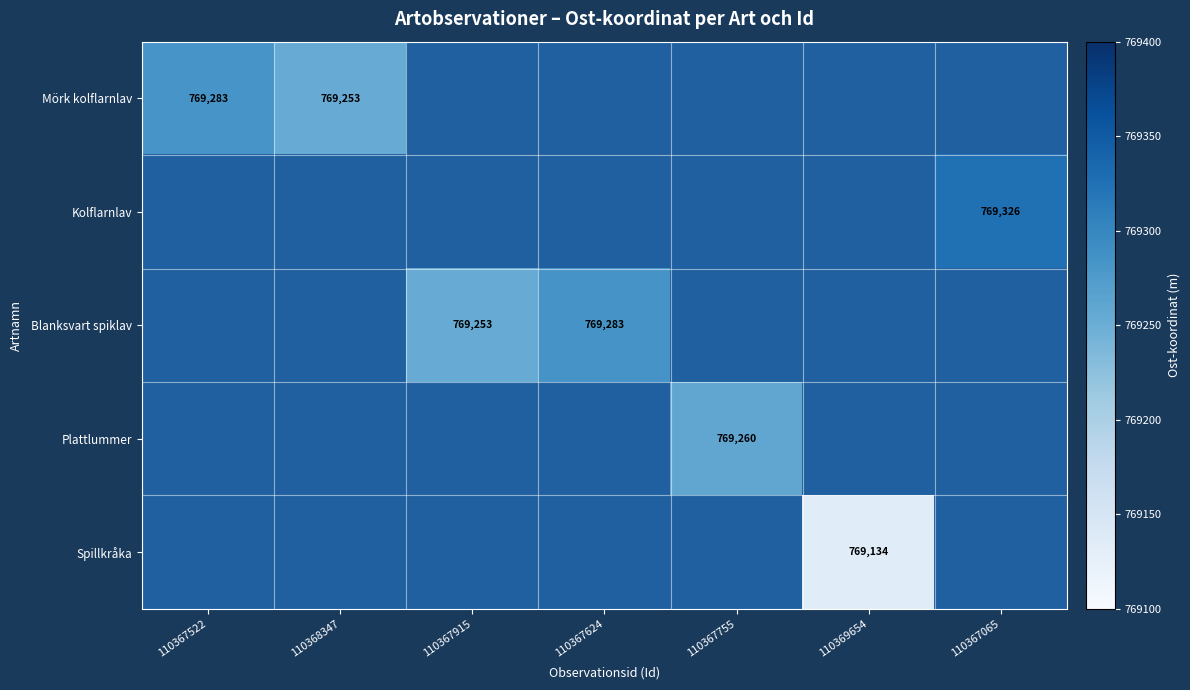

At how many categories does at least one series exceed 769321?

1